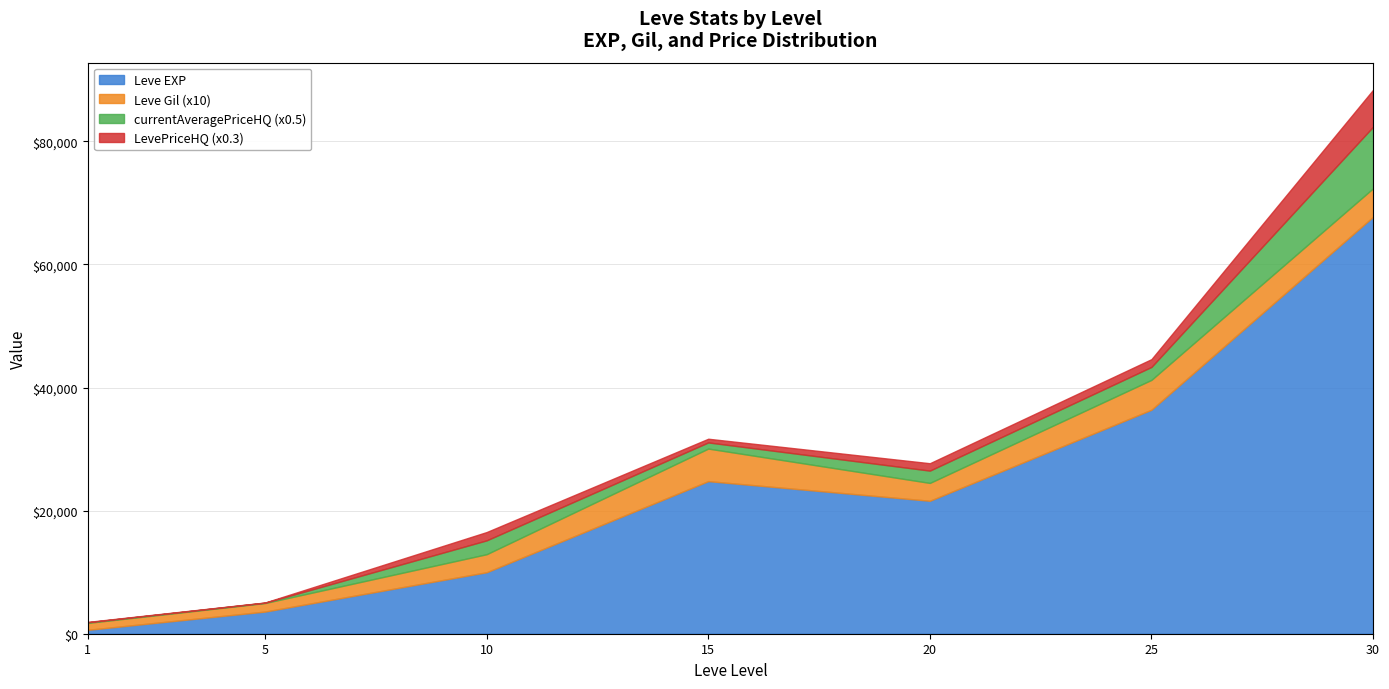

At which category is the sum across all series the highest?

30